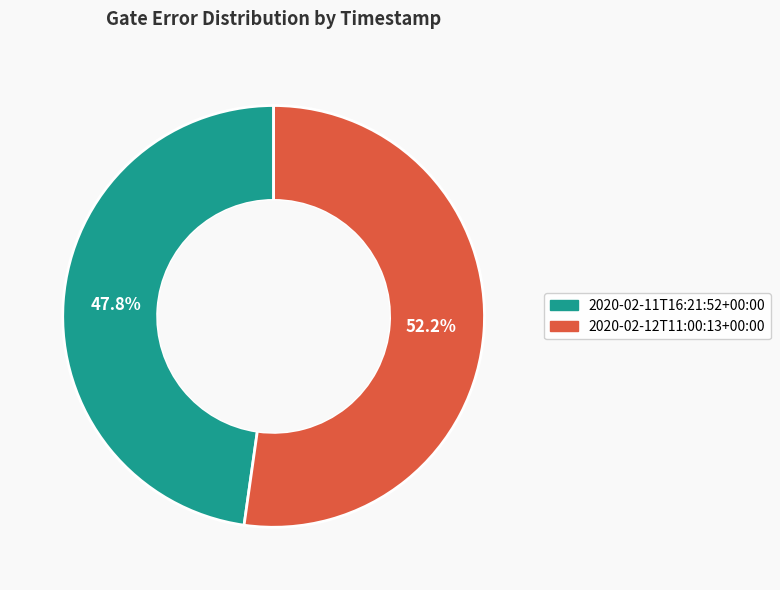

Is 2020-02-12T11:00:13+00:00 the majority of the pie?

Yes